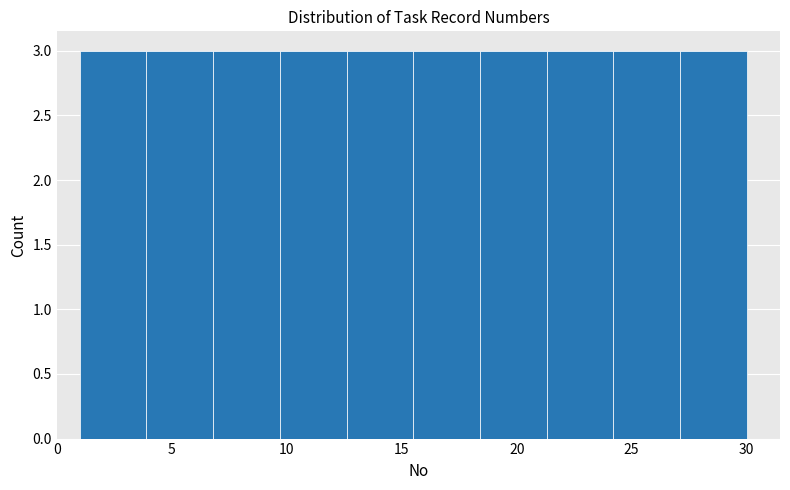

Reading left to right, list every bar in this chart as the range it spans on the x-axis followed by its height. Neither the bar edges nor the heights are printed on the chart, so give them approximately, as read against the axes.

1.0 to 3.9: 3
3.9 to 6.8: 3
6.8 to 9.7: 3
9.7 to 12.6: 3
12.6 to 15.5: 3
15.5 to 18.4: 3
18.4 to 21.3: 3
21.3 to 24.2: 3
24.2 to 27.1: 3
27.1 to 30.0: 3